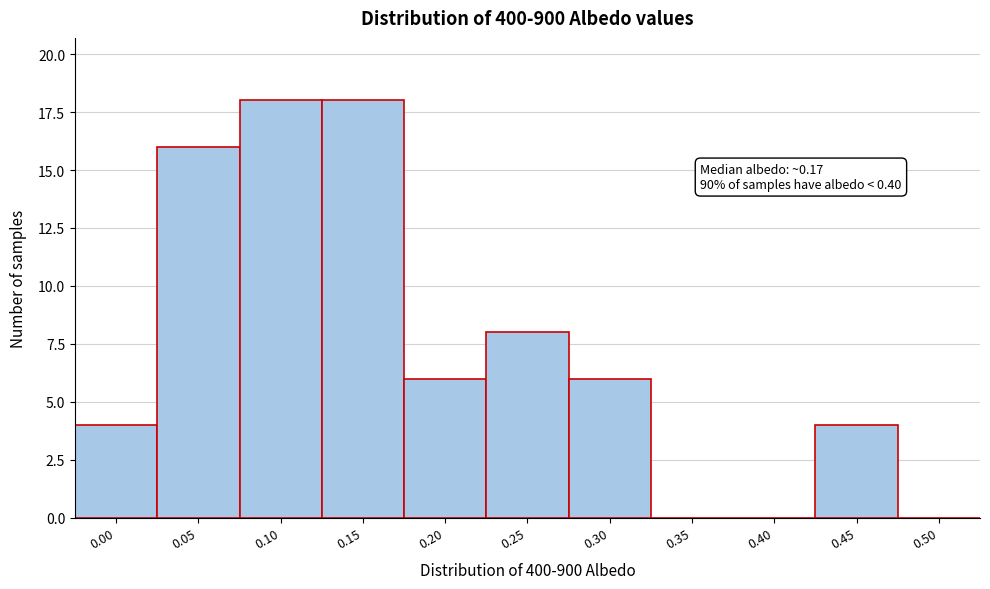

Reading left to right, transcribe all the data shown in this chart.

0.00=4	0.05=16	0.10=18	0.15=18	0.20=6	0.25=8	0.30=6	0.35=0	0.40=0	0.45=4	0.50=0